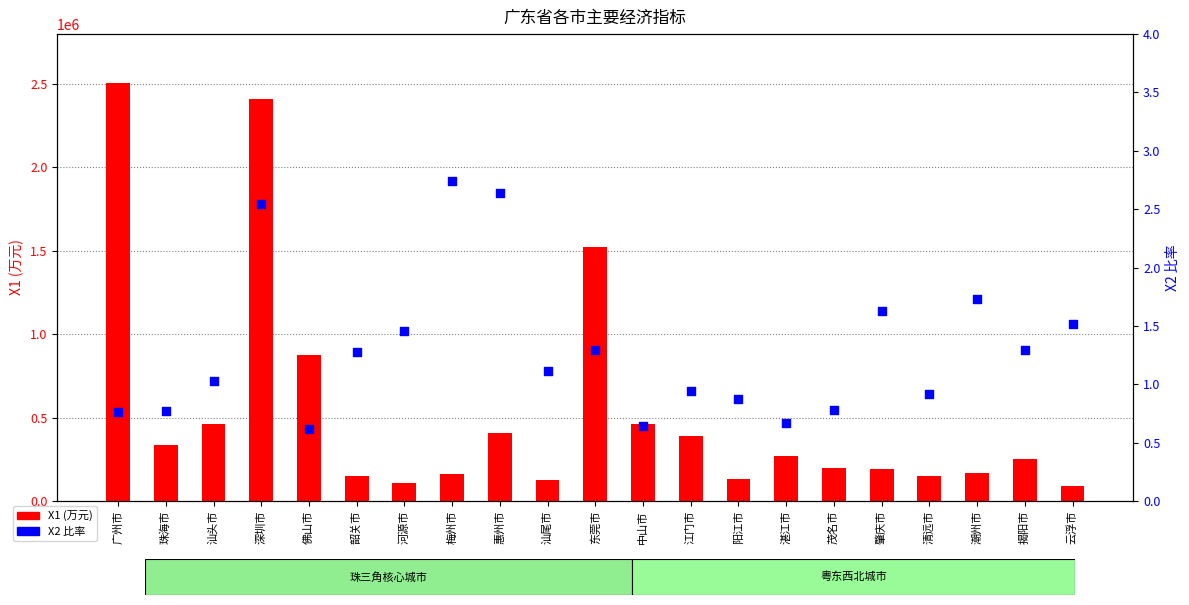

At how many categories does at least one series exceed 2362280?

2